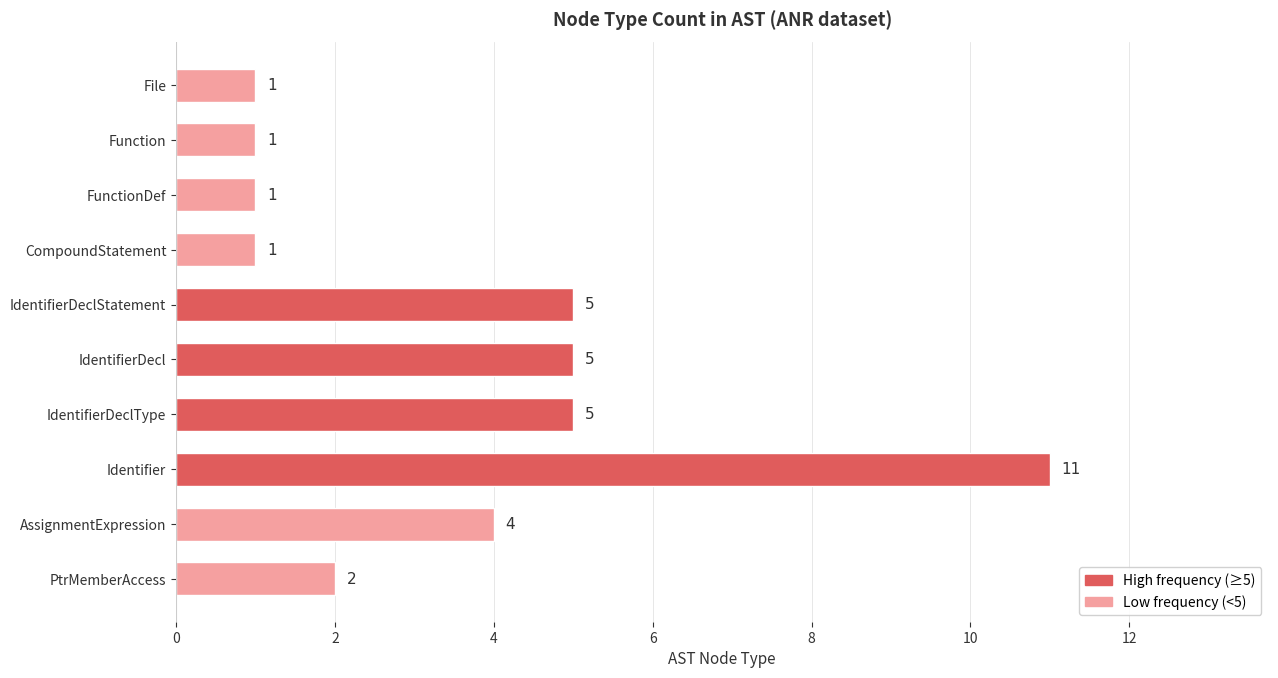

What is the sum of all values?

36